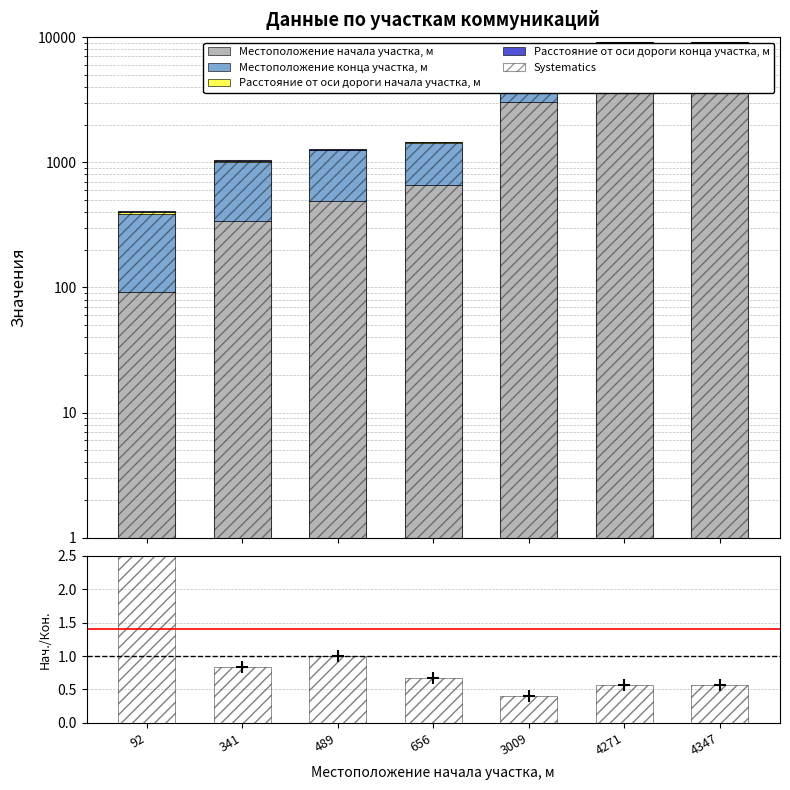

Is it true that Расстояние от оси дороги конца участка, м equals 100 at 3009?

True